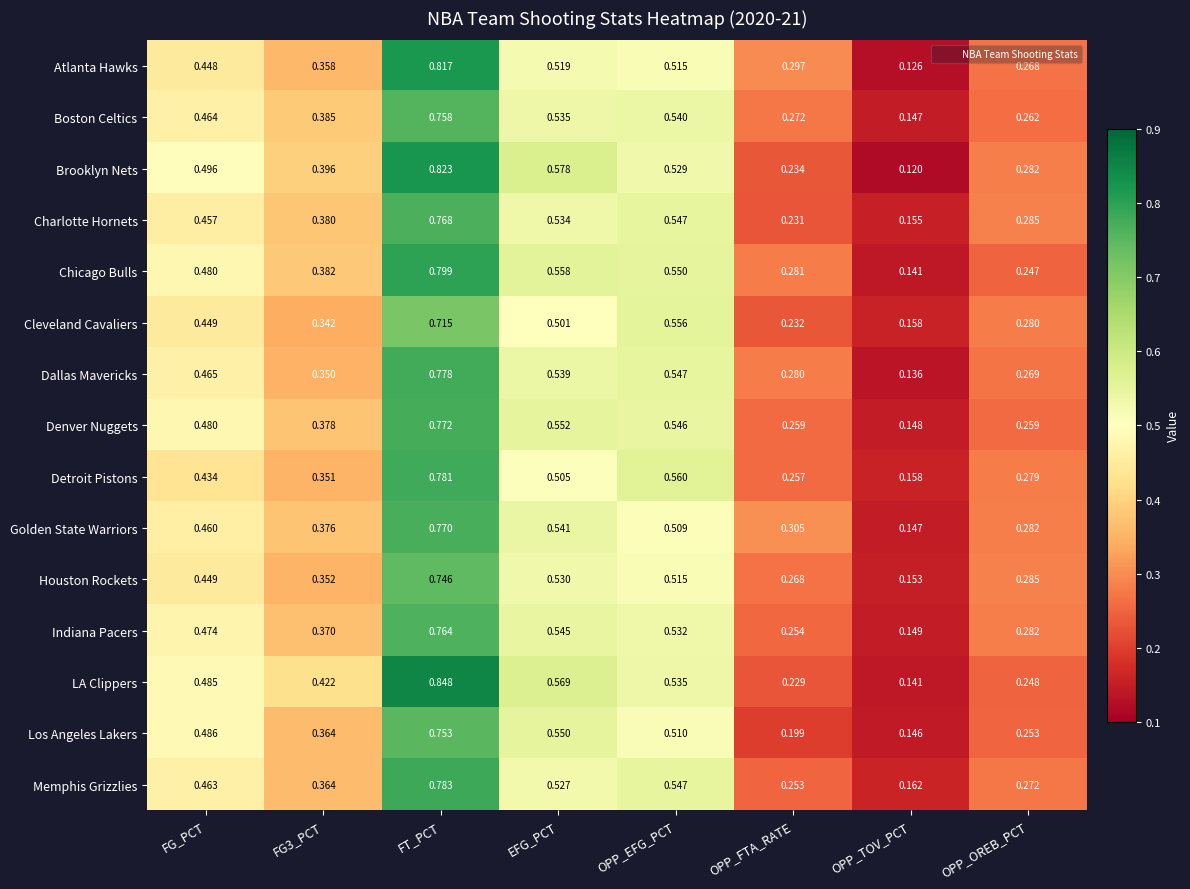

Which category has the highest value across all series?

FT_PCT